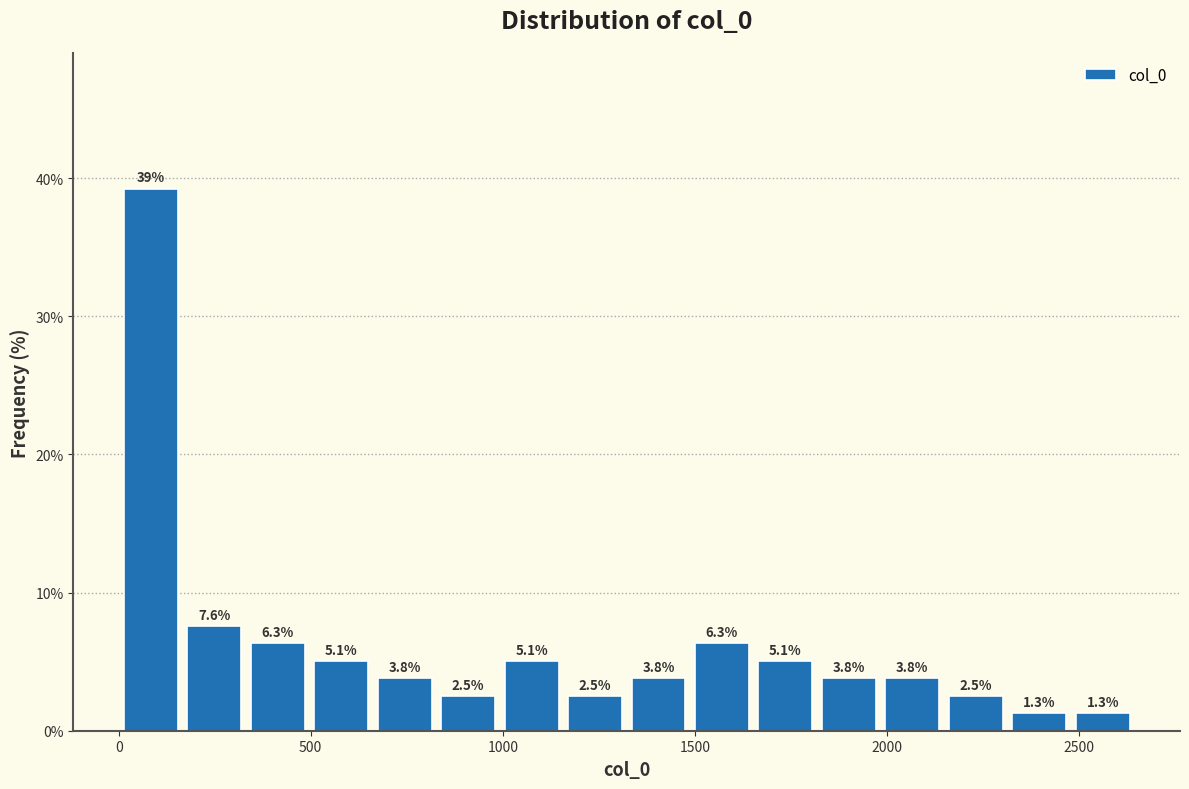

Around what value on the x-axis is the tallest bar? Give the approximate position of its centre, as read against the axis.

100